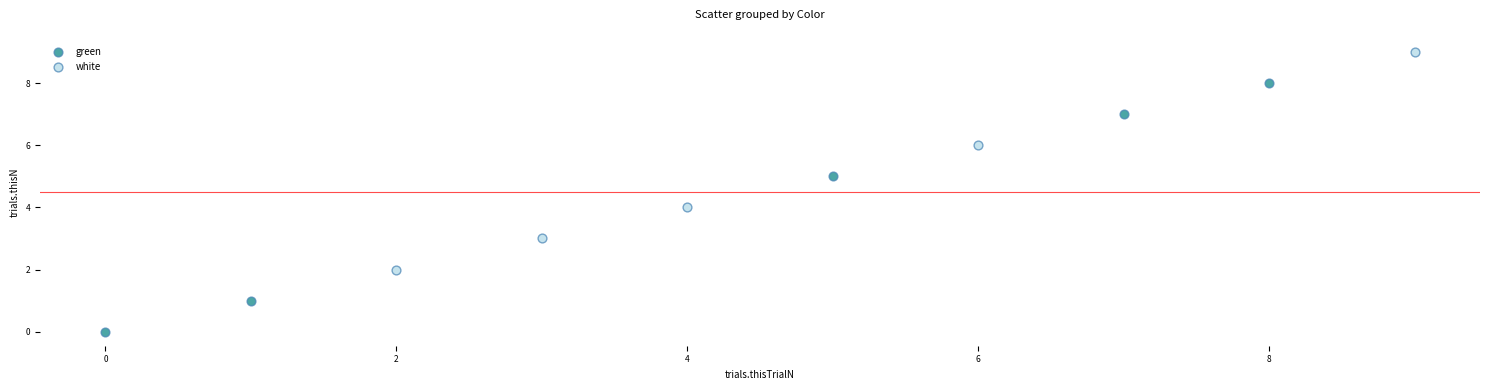

Which series contains the lowest Y value?

green